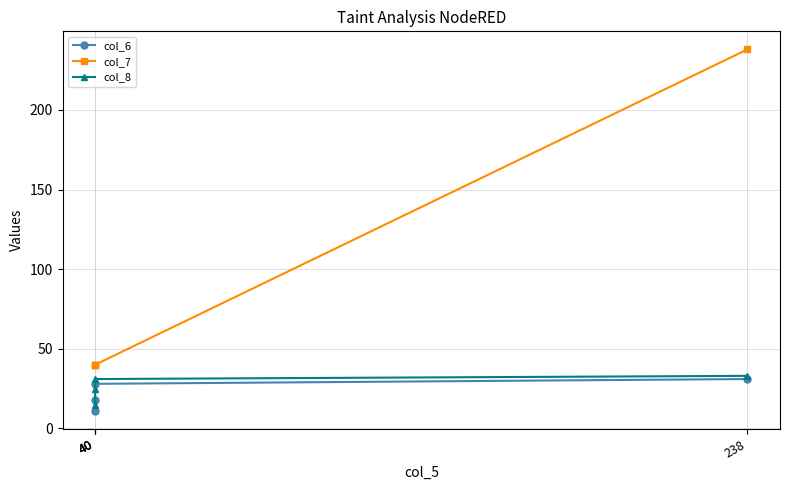

Which series has the widest spread of values?

col_7